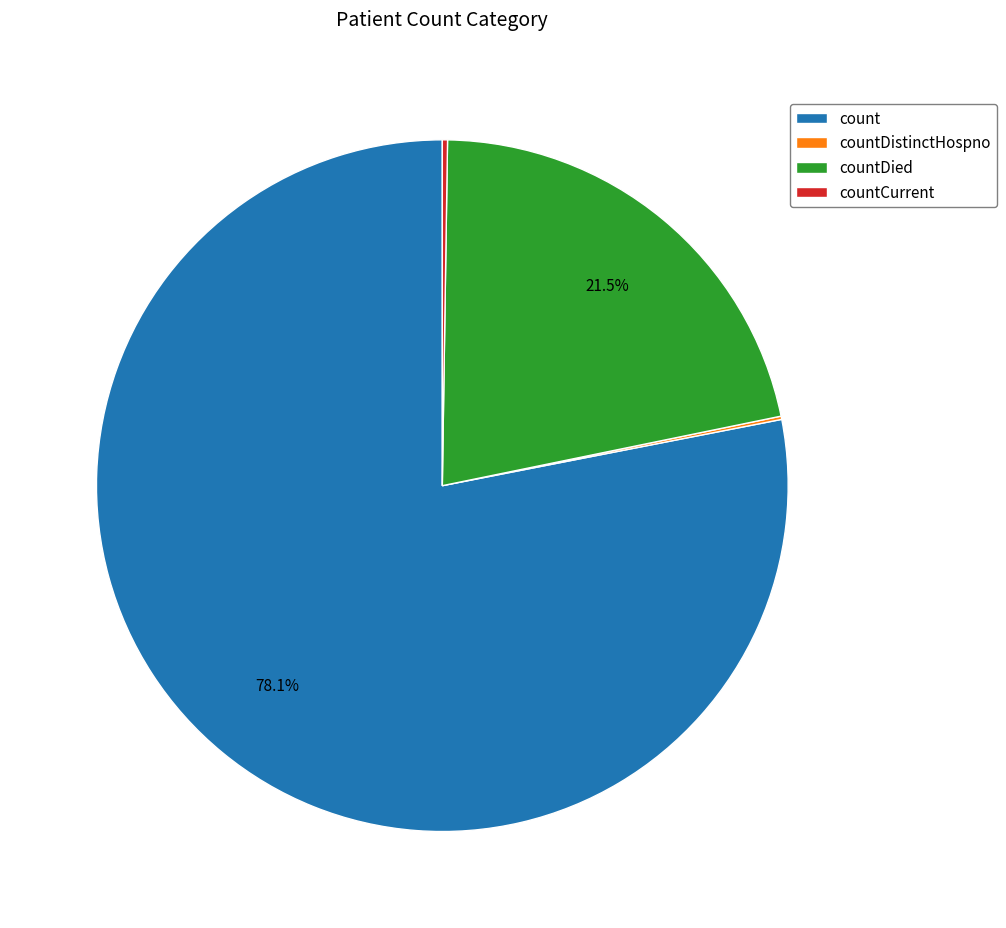

Which slice represents more than half of the pie?

count